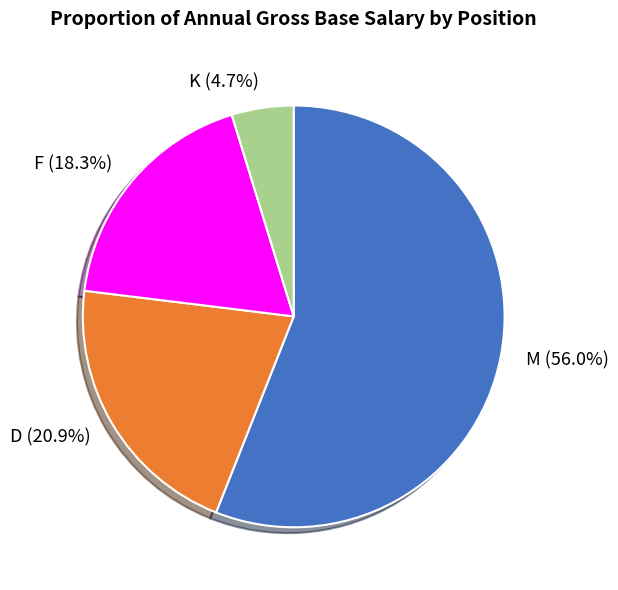

Is F (18.3%) the majority of the pie?

No